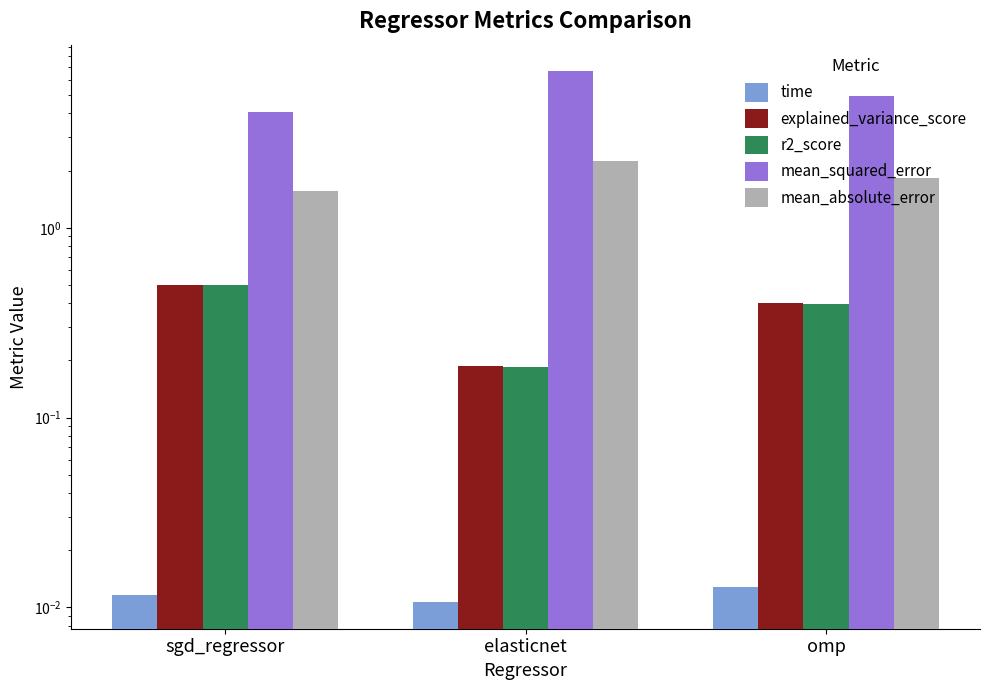

What are all the series names shown in the legend?

time, explained_variance_score, r2_score, mean_squared_error, mean_absolute_error